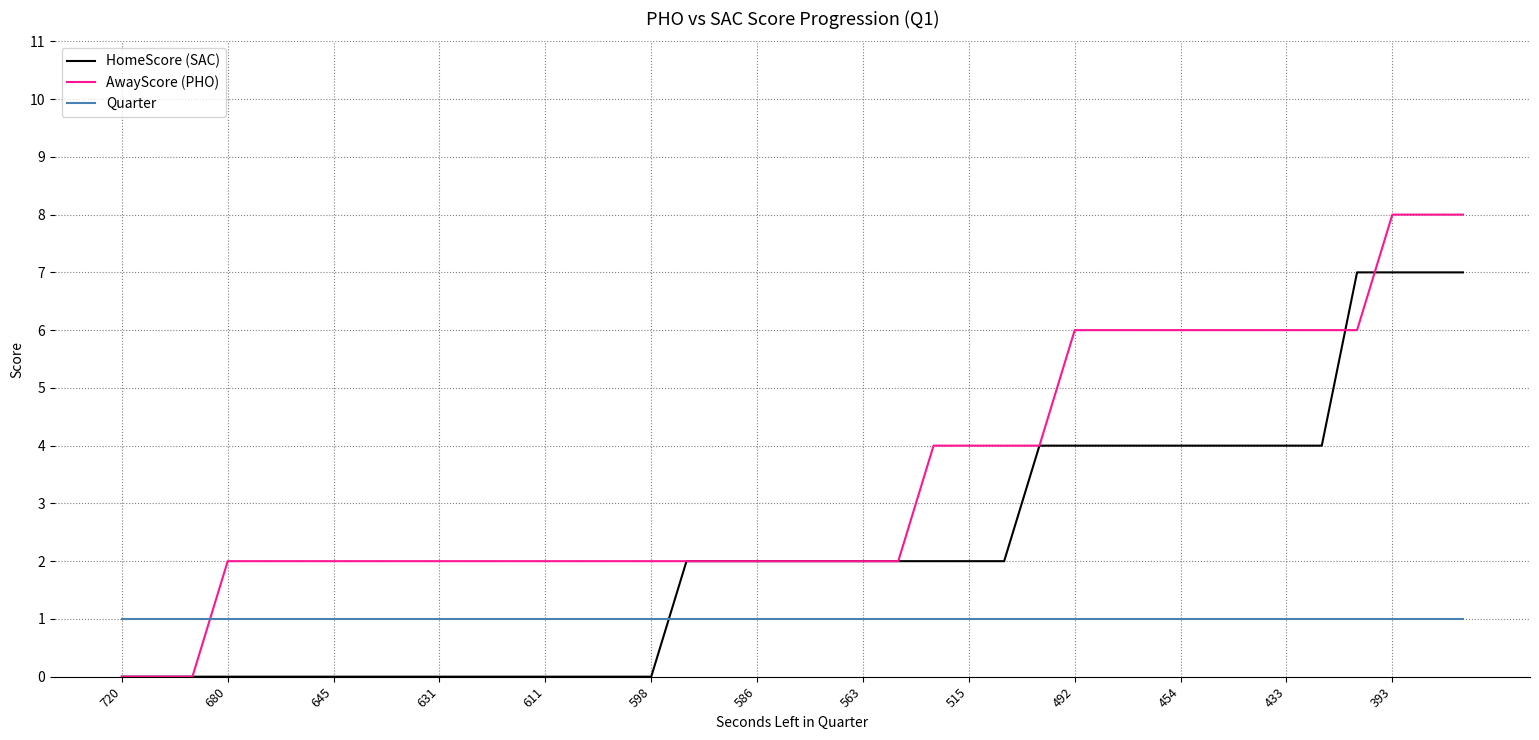

What is the greatest value displayed?

8